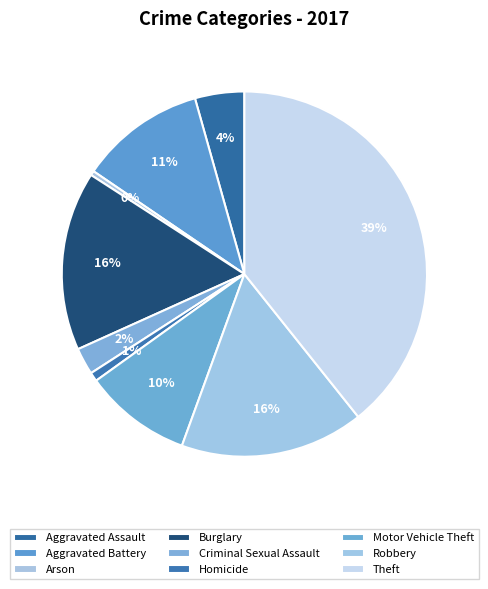

Does any single category account for the majority?

No